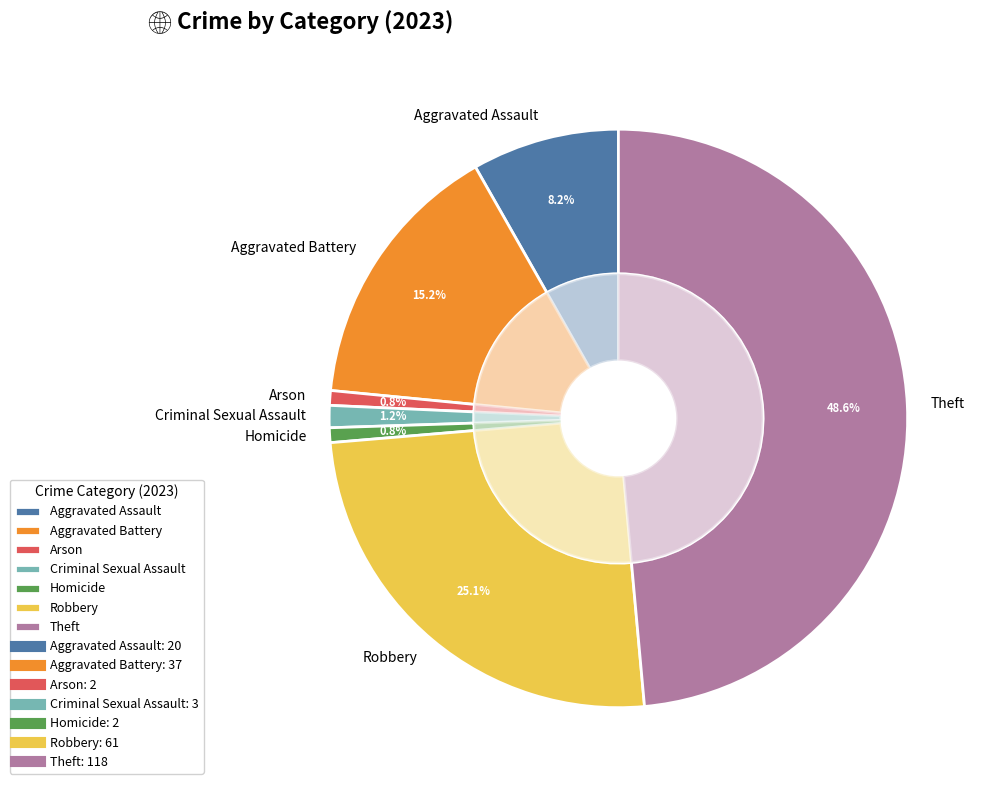

The Homicide slice represents 16% of the pie. True or false?

False